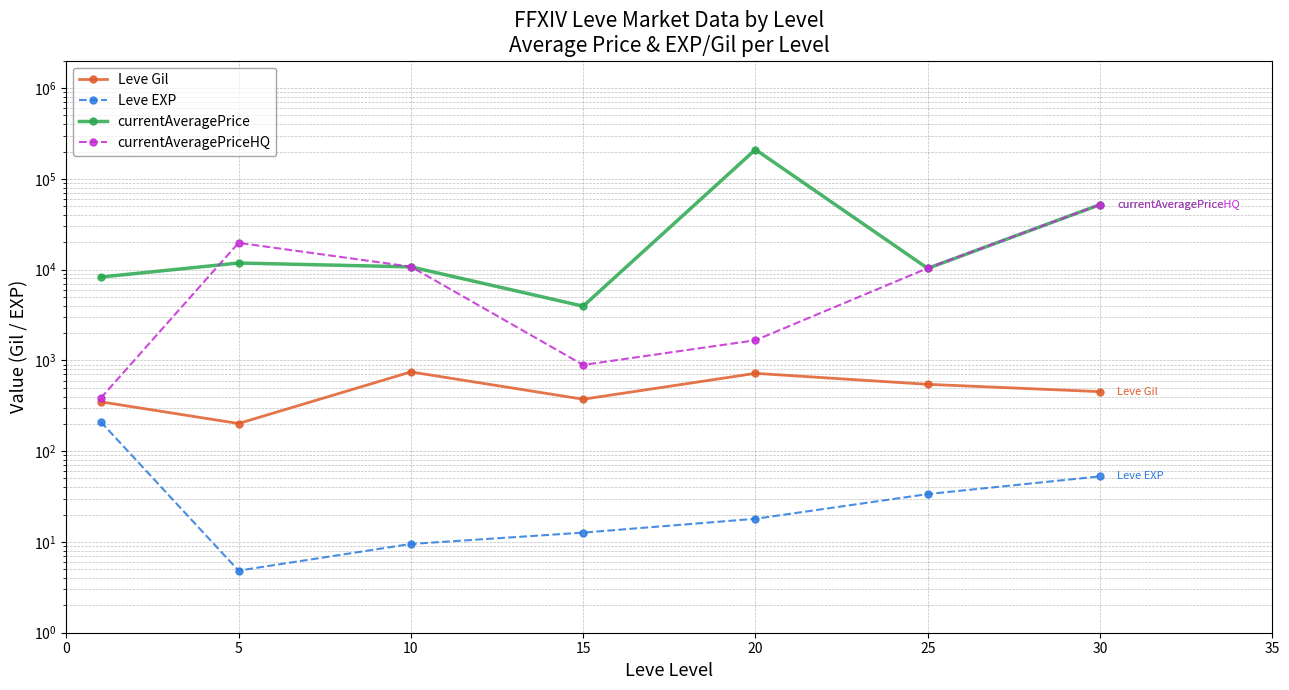

What is the average value of the Leve Gil series?

484.1